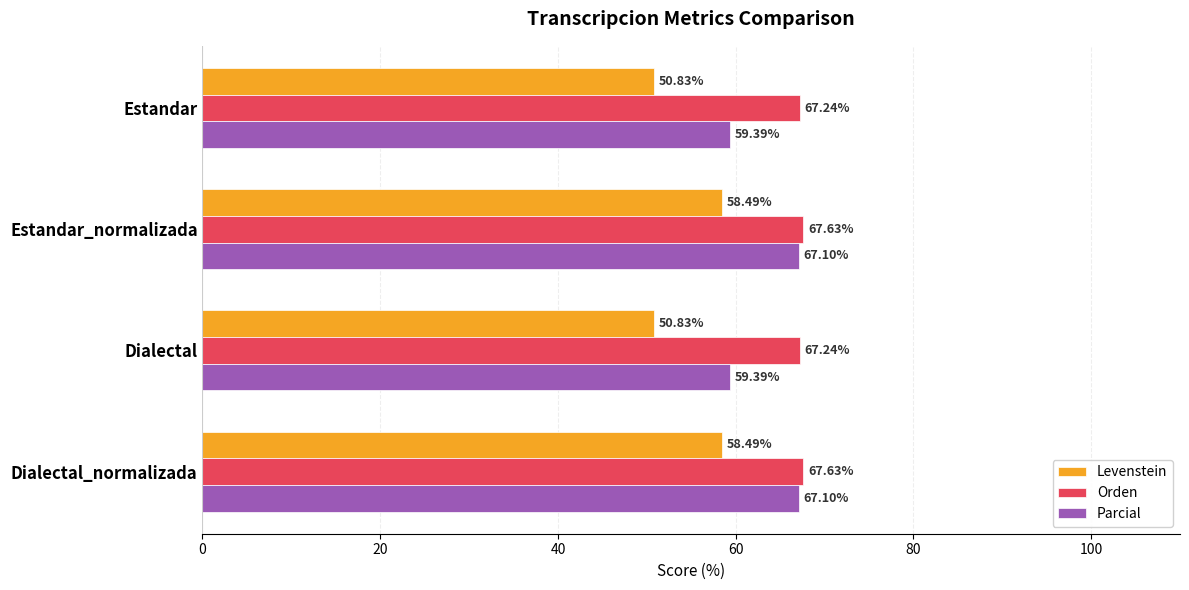

What is the difference between the highest and lowest values at Estandar?

16.4